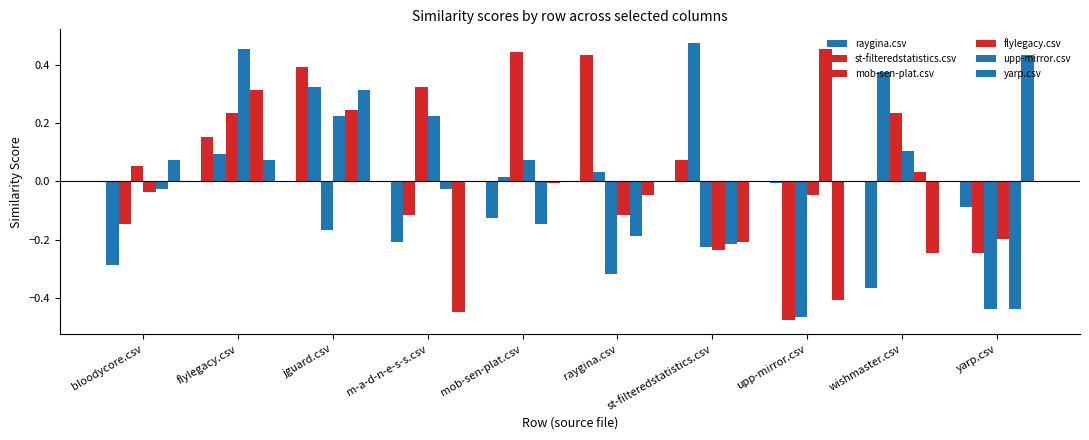

How many data points in upp-mirror.csv are less than 0?

6